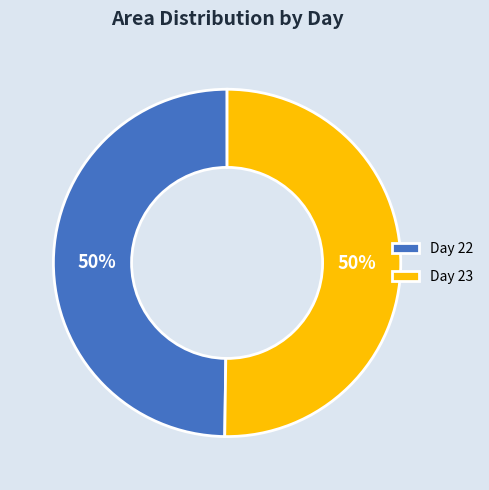

To the nearest percent, what portion does Day 23 represent?

50%